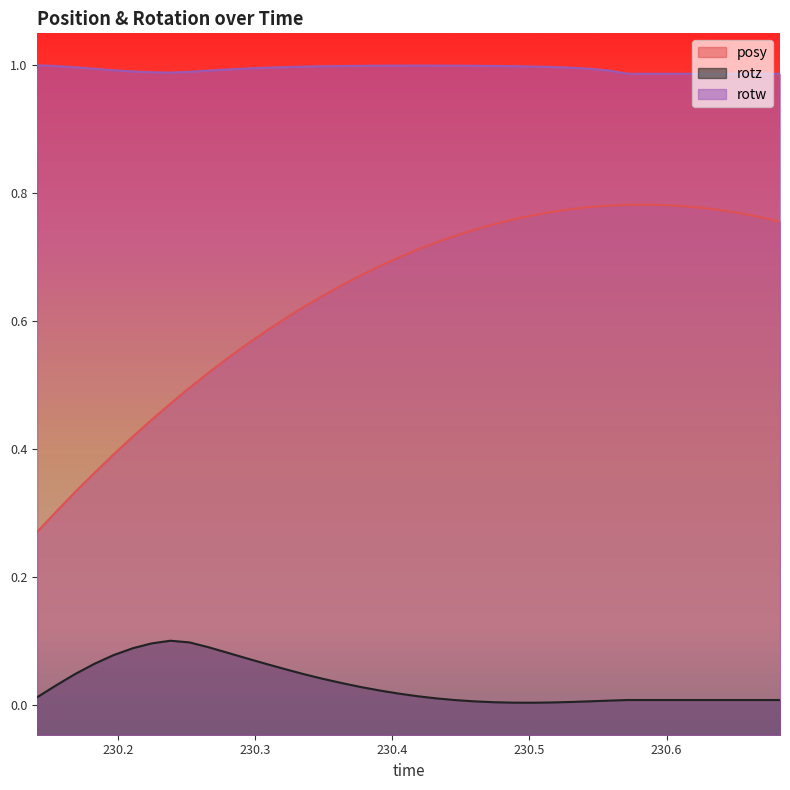

Which has a higher value, 230.3771 or 230.2111?

230.3771